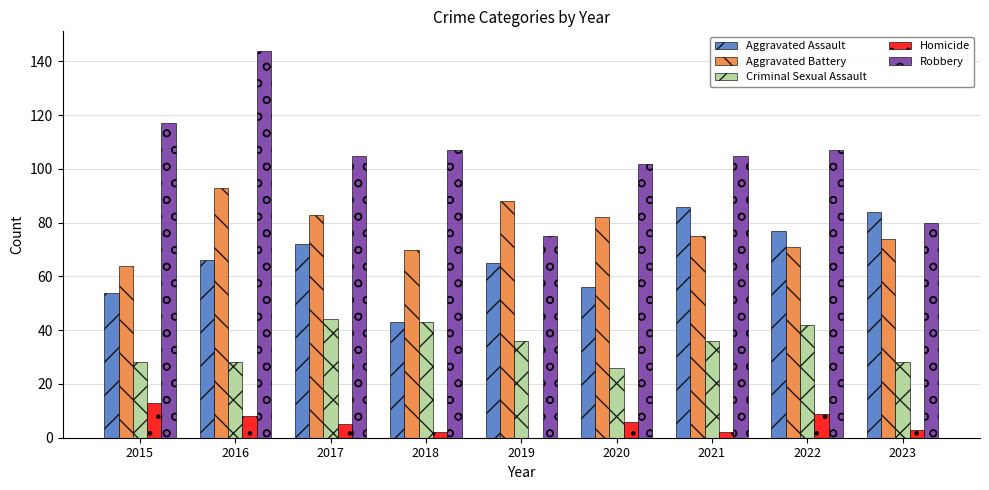

At which label does Aggravated Battery reach its peak?

2016